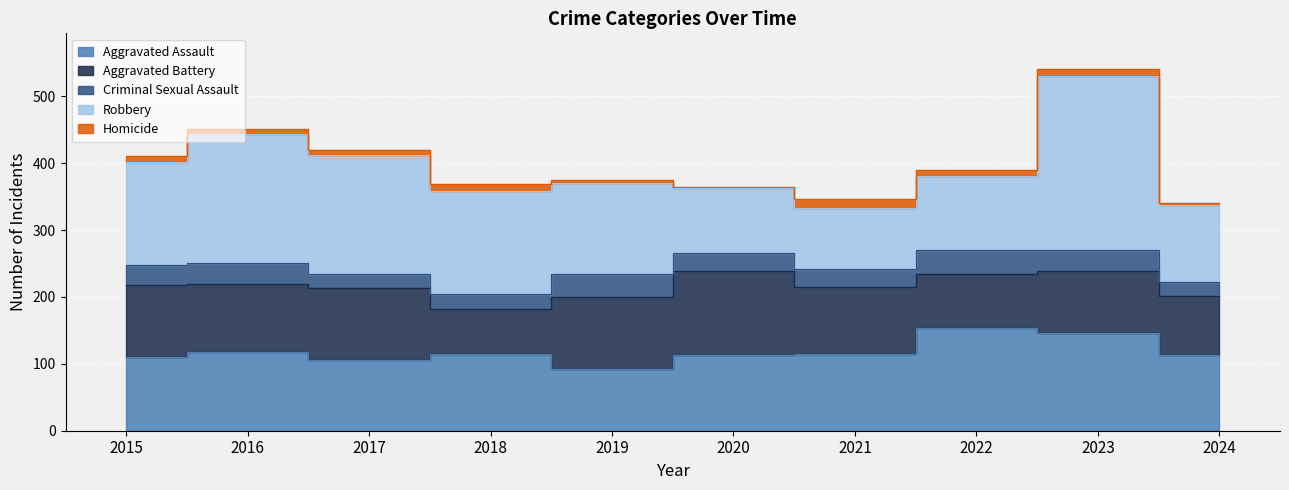

The Aggravated Assault series shows 237 at 2023. True or false?

False